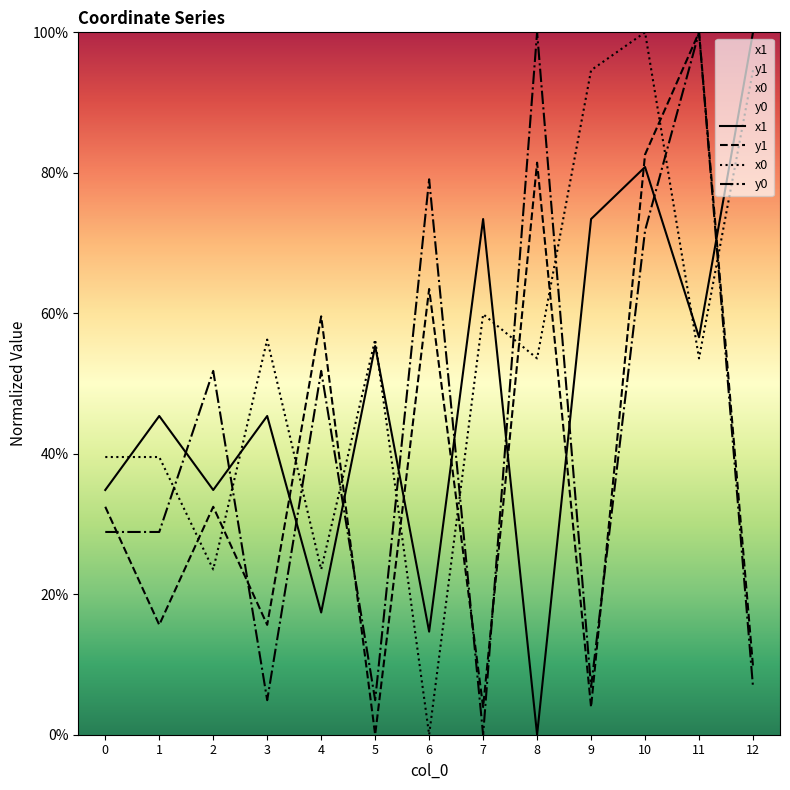

At 7, list the series in order from largest to smallest.

x1, x0, y1, y0